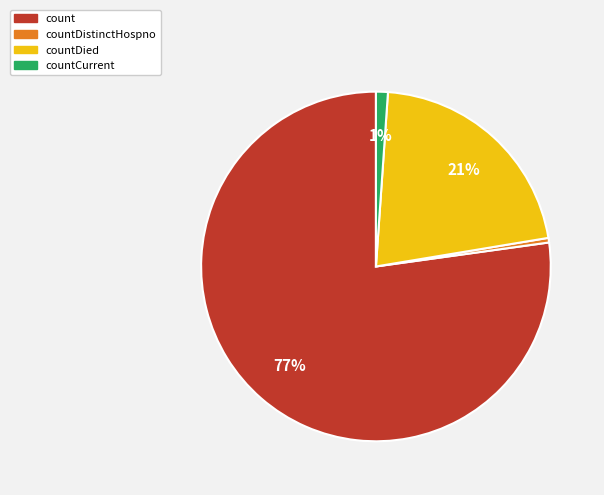

Which category has the biggest portion of the pie?

count